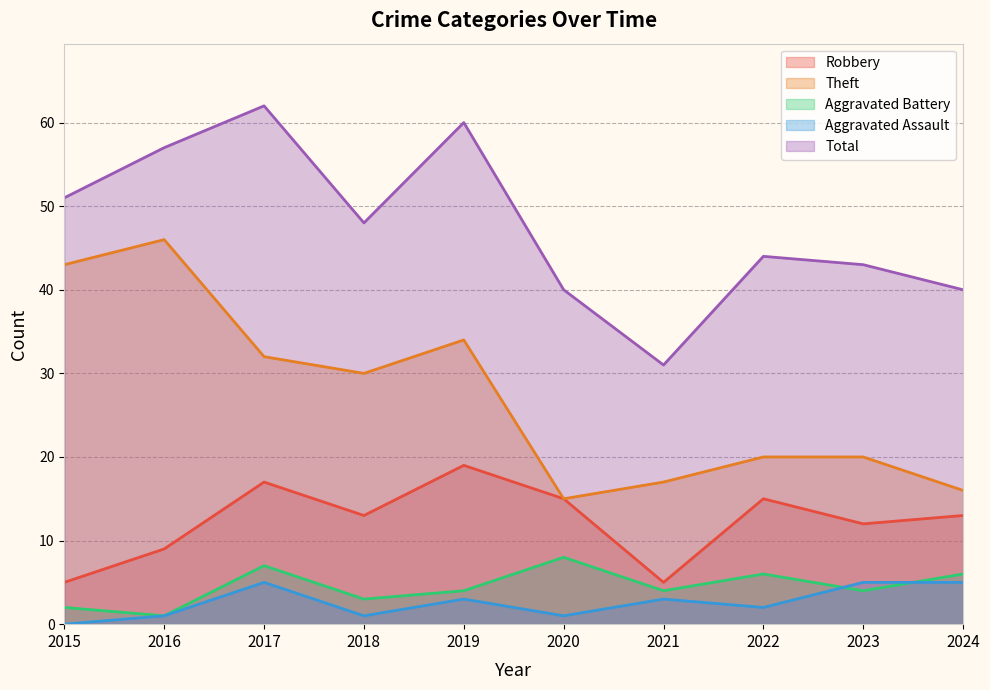

What is the spread (max minus min) of values at 2024?

35